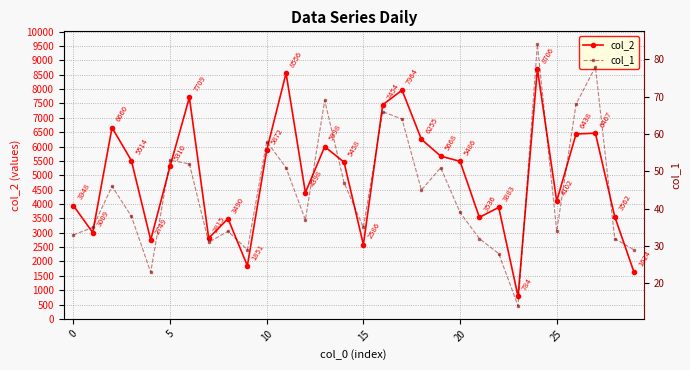

True or false: col_1 has more than 2 points higher than both neighbors.

True